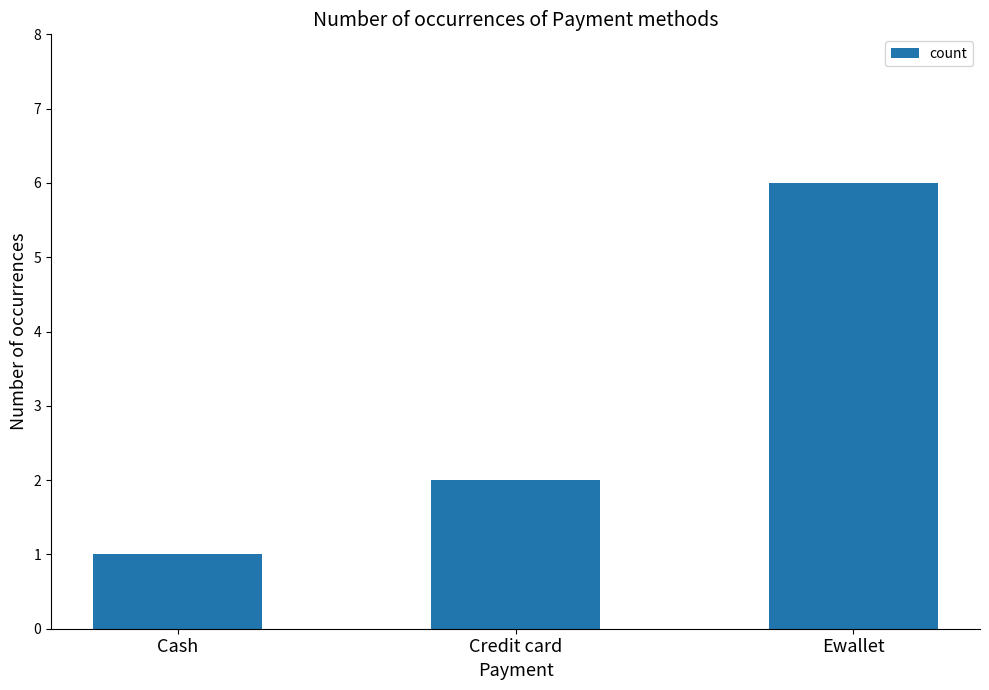

What is the value of the 3rd bar from the left?

6